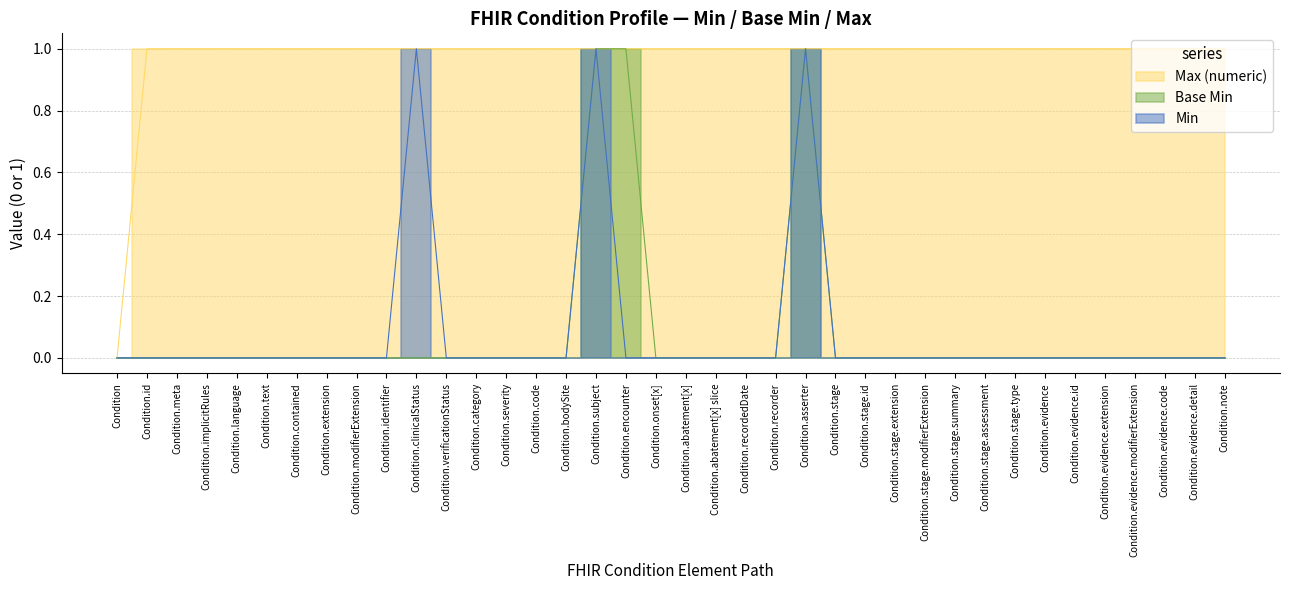

What position from the right is Condition.category?

26